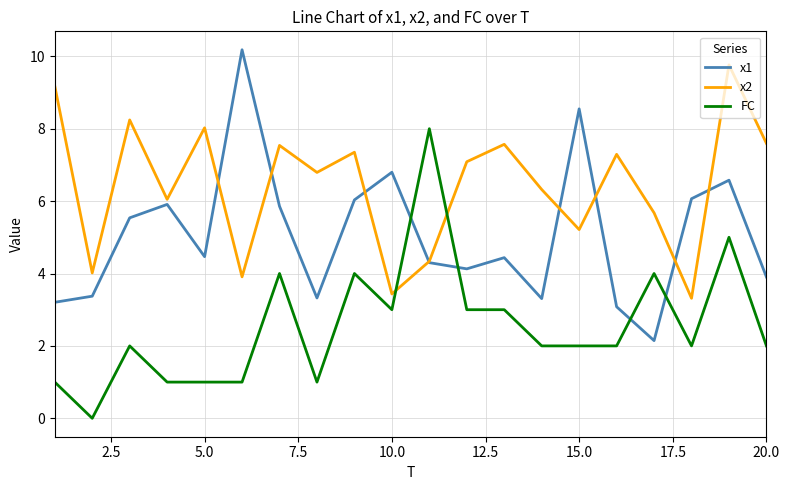

Which series ends up on top after the final intersection of FC and x1?

x1